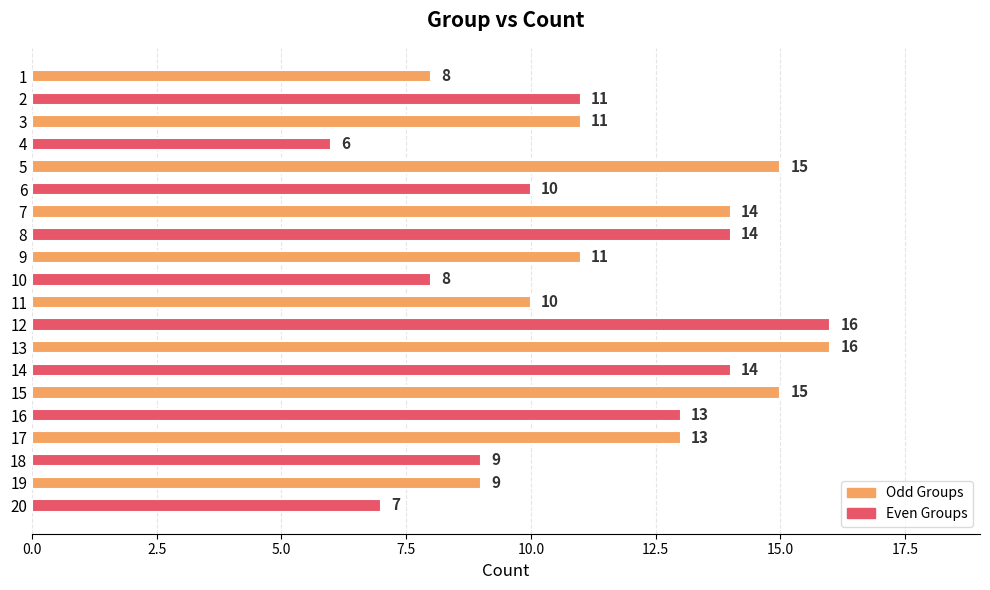

What is the approximate value at 16?

13